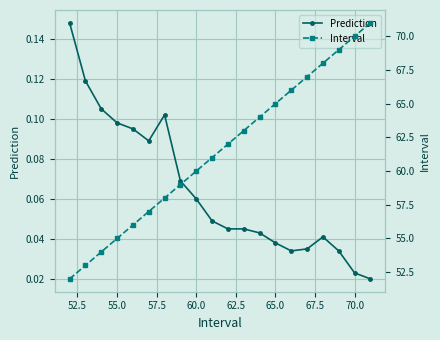

Reading left to right, what are all the values shown in this chart?

Prediction: 0.1	0.1	0.1	0.1	0.1	0.1	0.1	0.1	0.1	0.0	0.0	0.0	0.0	0.0	0.0	0.0	0.0	0.0	0.0	0.0
Interval: 52.0	53.0	54.0	55.0	56.0	57.0	58.0	59.0	60.0	61.0	62.0	63.0	64.0	65.0	66.0	67.0	68.0	69.0	70.0	71.0